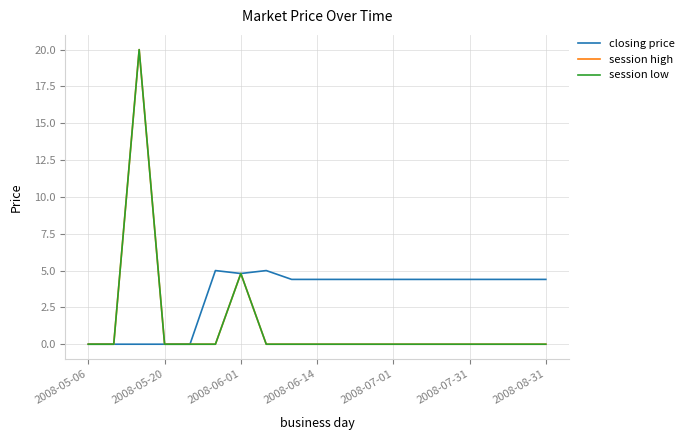

Which series has the largest range (max minus min)?

session high